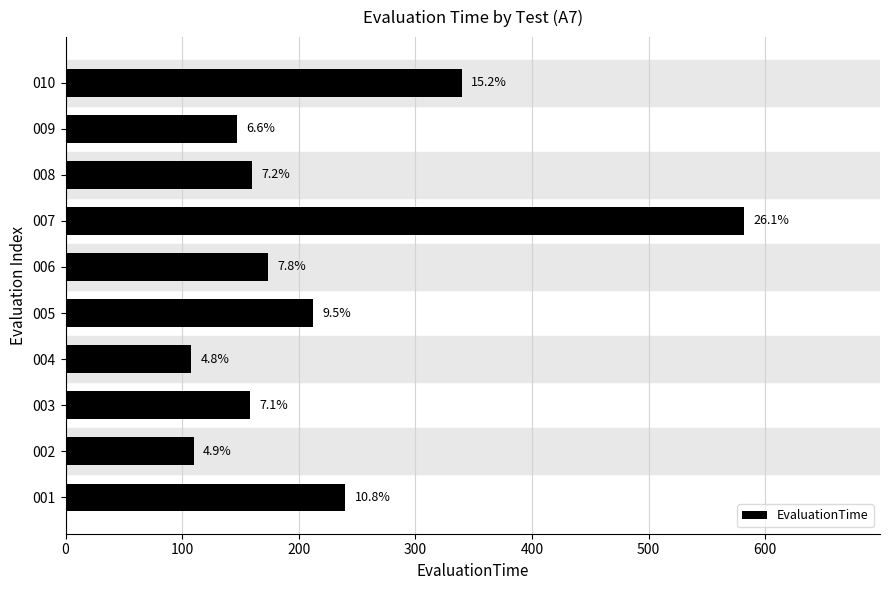

How many bars are there in total?

10